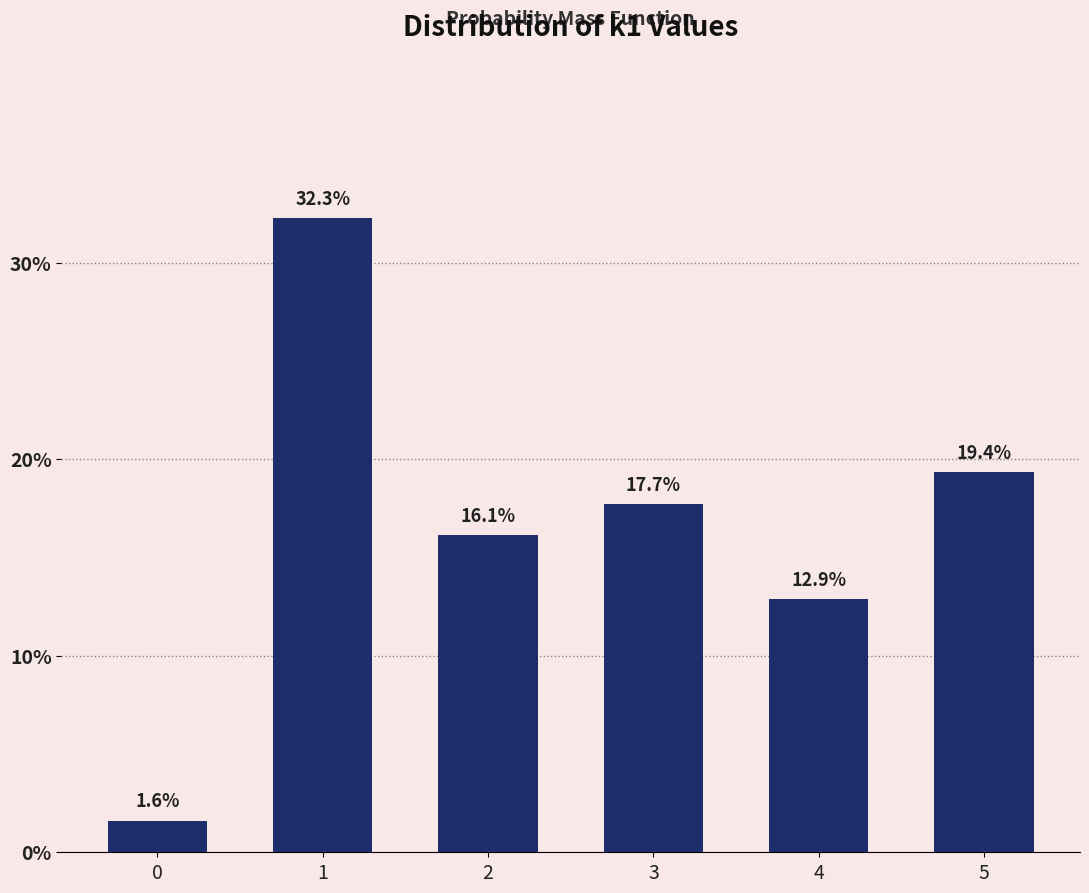

Reading left to right, list all the values displayed in this chart.

1.6	32.3	16.1	17.7	12.9	19.4